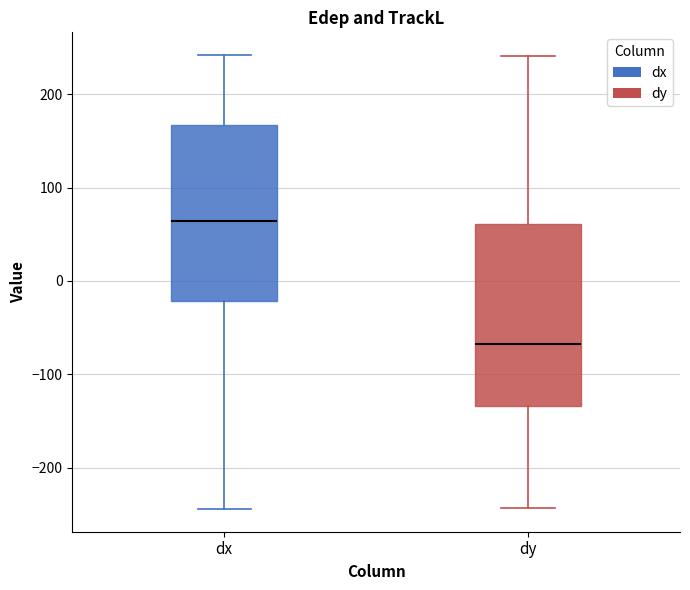

Which box's median line is the lowest?

dy